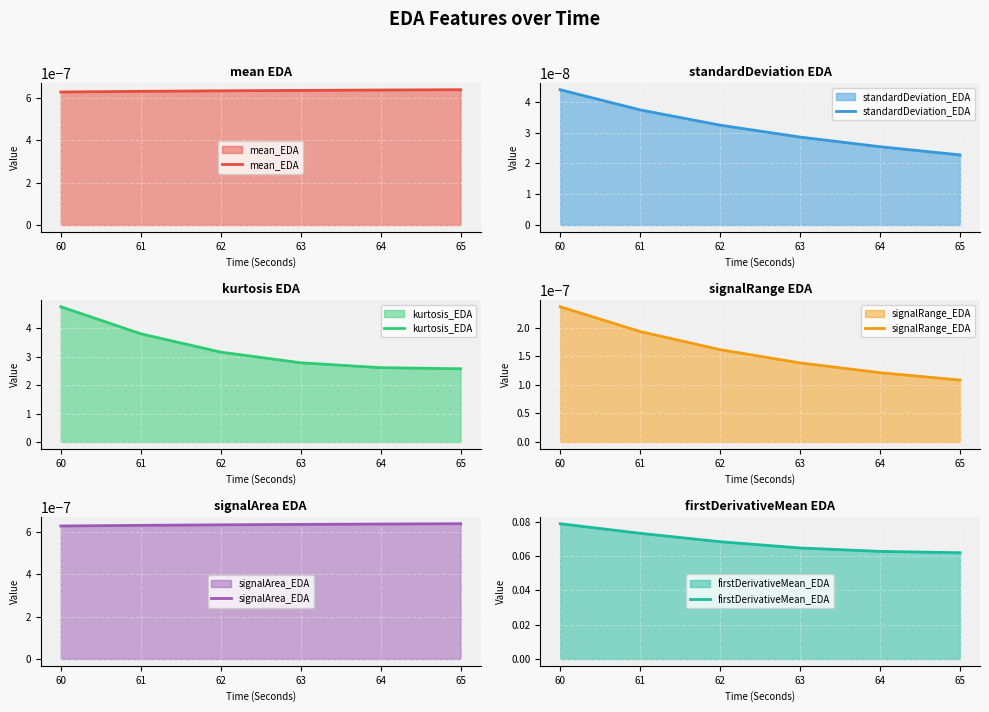

What is the value of the kurtosis_EDA point at the 2nd from the left?

3.8